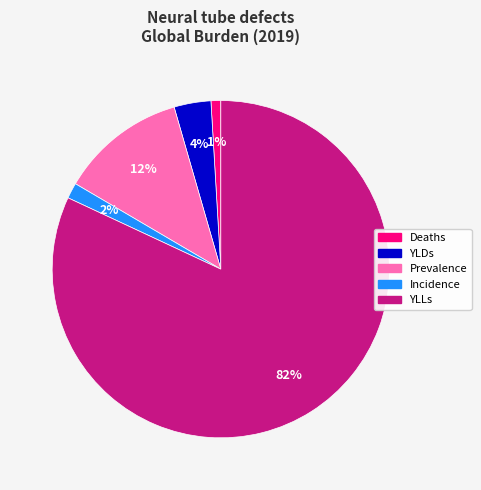

To the nearest percent, what is the average slice percentage?

20%